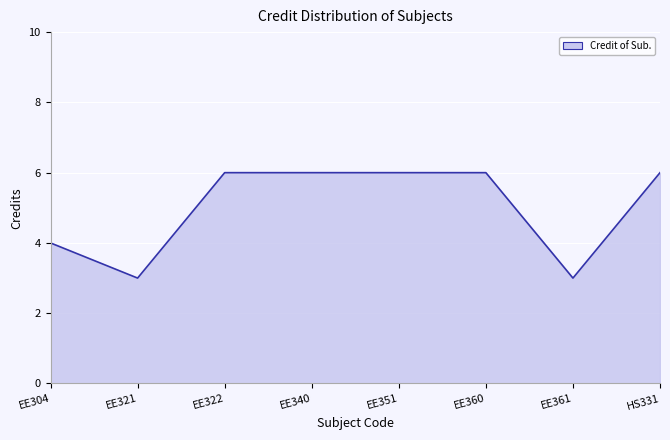

Does the chart display data point markers on the line(s)?

No